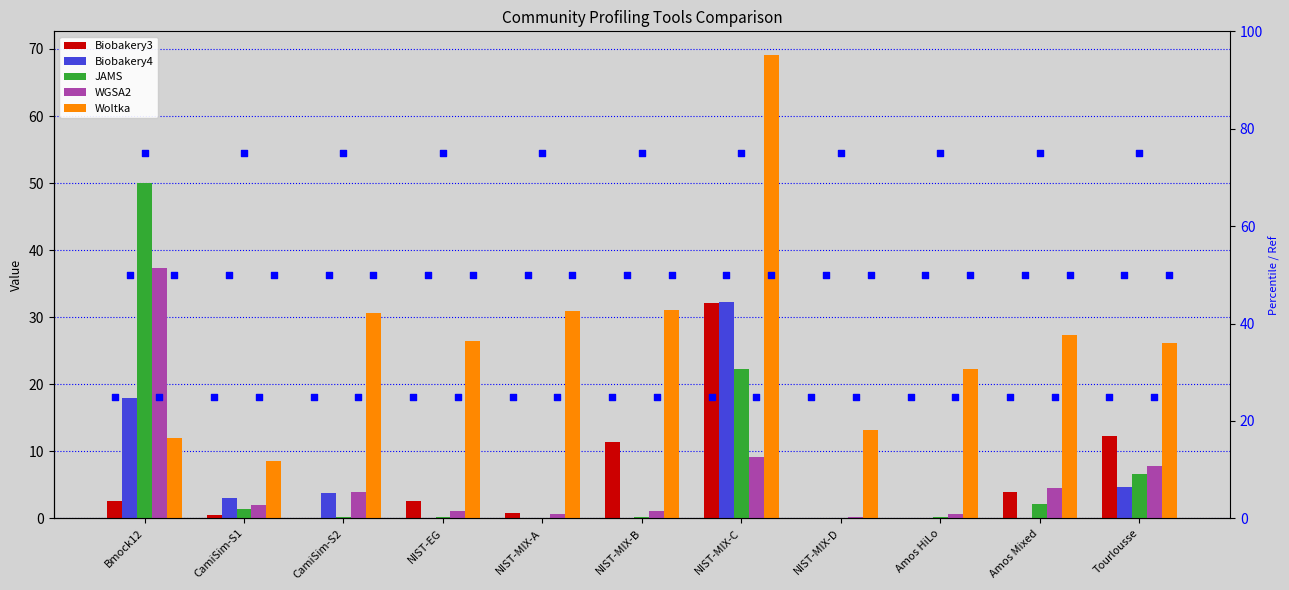

Which series has the widest spread of Y values?

Woltka